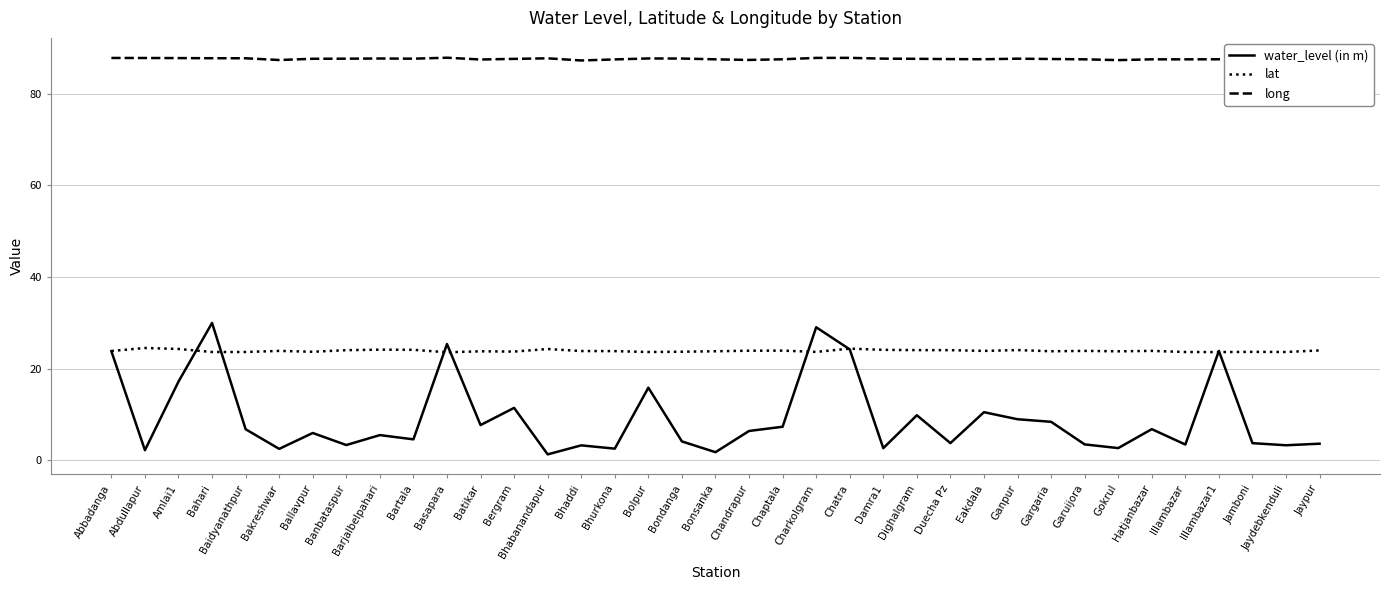

True or false: long and water_level (in m) intersect in this chart.

False